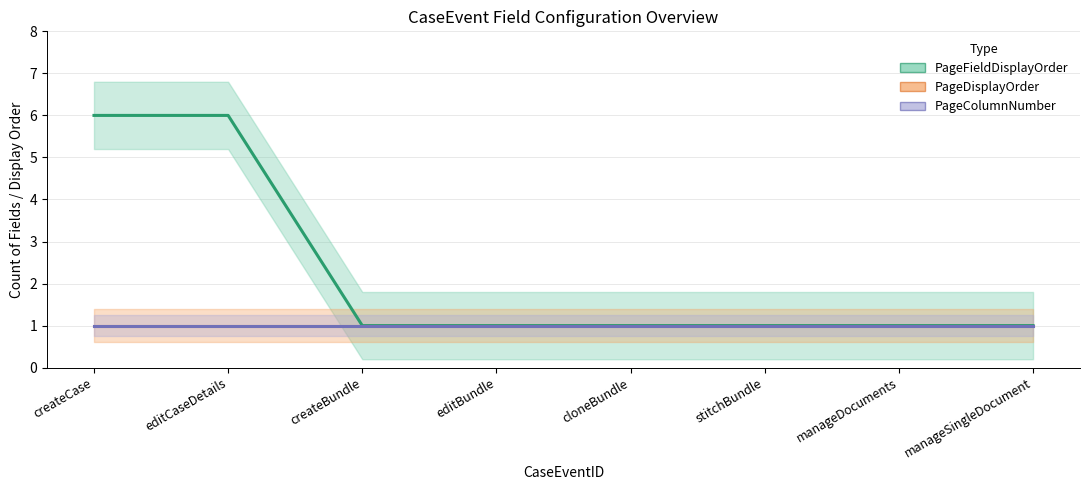

Is it true that PageDisplayOrder equals 1 at createBundle?

True